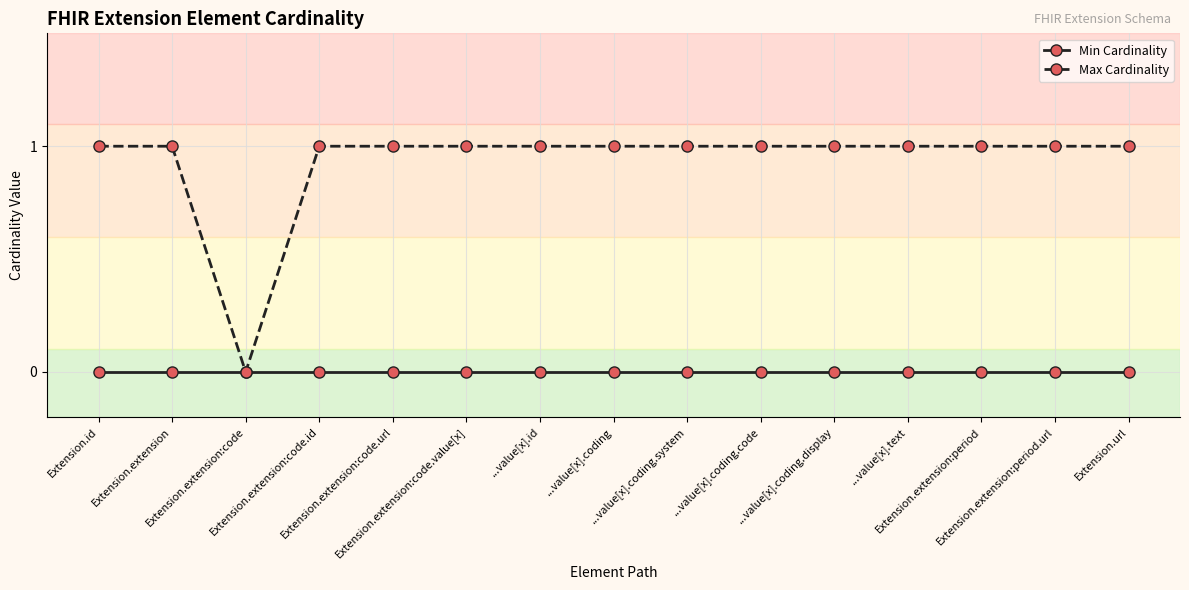

Which series has the largest total across all categories?

Max Cardinality